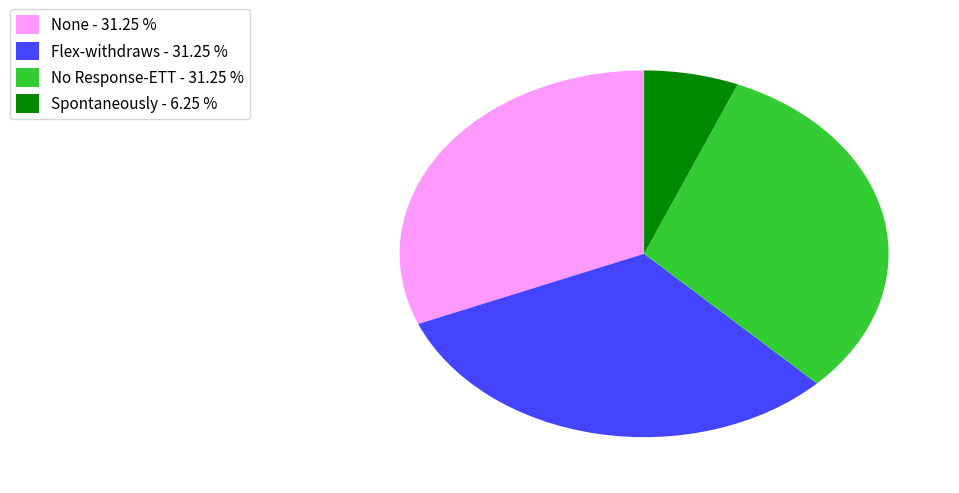

What is the ratio of the value at Flex-withdraws to the value at None?

1.0